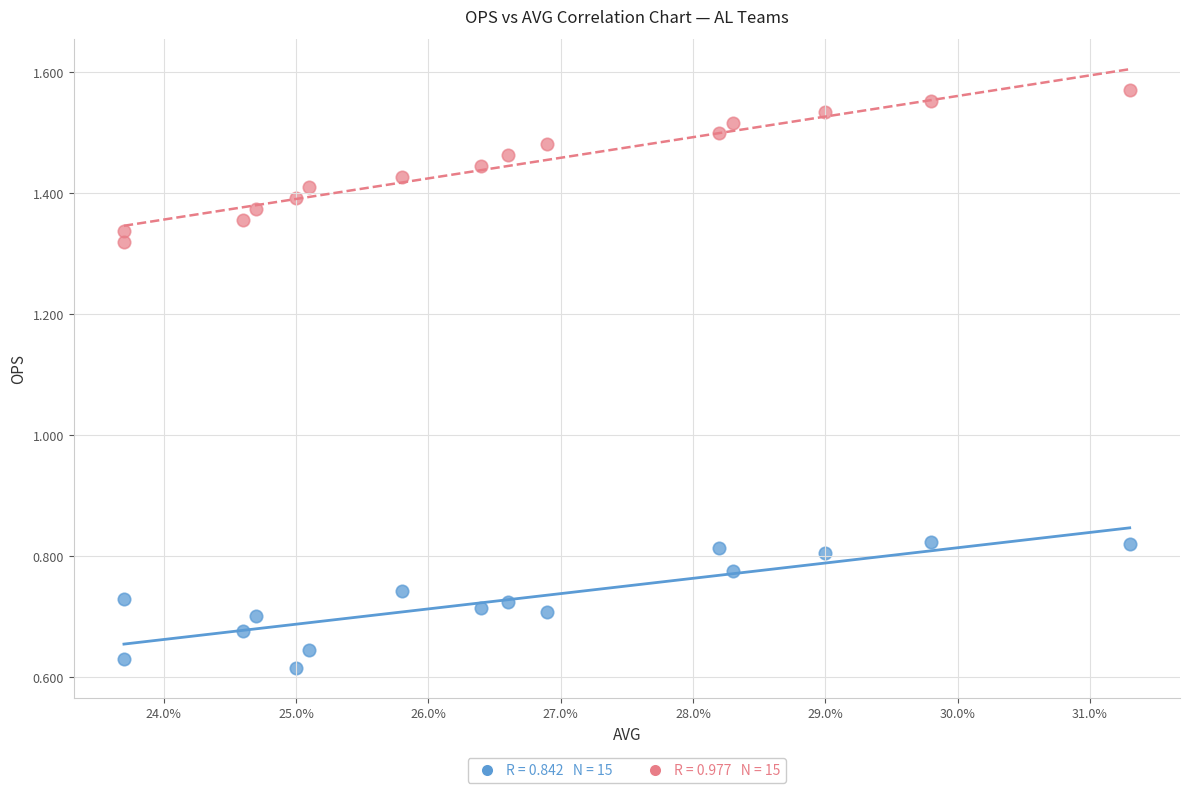

Across all data points, what is the range of Y values (max minus min)?

1.0